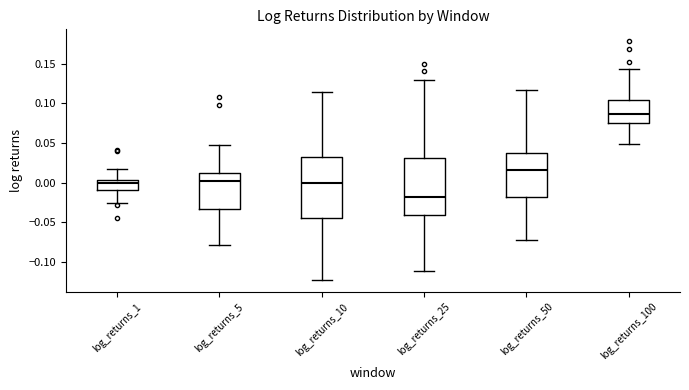

Reading left to right, read every box against the y-axis: the position of its median line, the range the box covers, and the ends of its whiskers. The values are not printed on the chart, so give them approximately, as read against the axis.

log_returns_1: median 0.000, box -0.010 to 0.005, whiskers -0.025 to 0.020
log_returns_5: median 0.000, box -0.035 to 0.010, whiskers -0.080 to 0.050
log_returns_10: median 0.000, box -0.045 to 0.030, whiskers -0.125 to 0.115
log_returns_25: median -0.020, box -0.040 to 0.030, whiskers -0.110 to 0.130
log_returns_50: median 0.015, box -0.020 to 0.035, whiskers -0.075 to 0.115
log_returns_100: median 0.085, box 0.075 to 0.105, whiskers 0.050 to 0.145